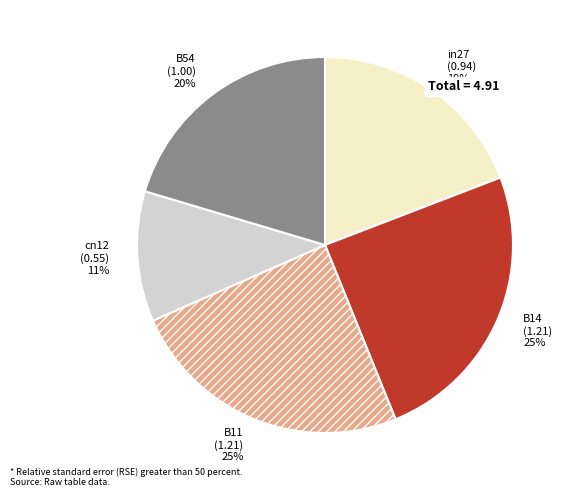

The B14 slice represents 18% of the pie. True or false?

False